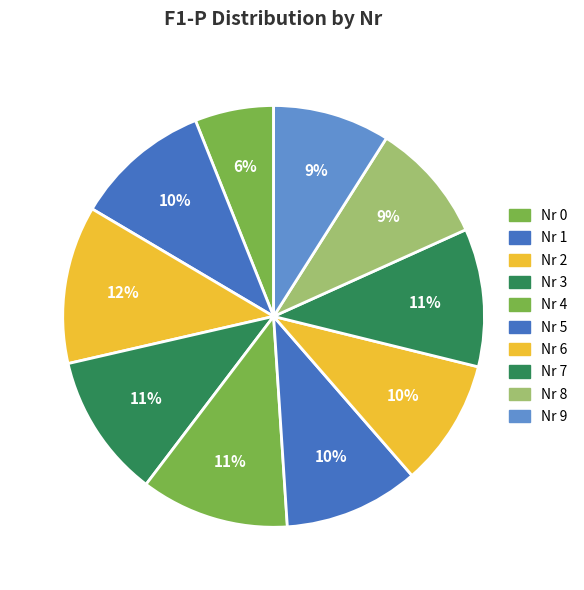

To the nearest percent, what is the average slice percentage?

10%